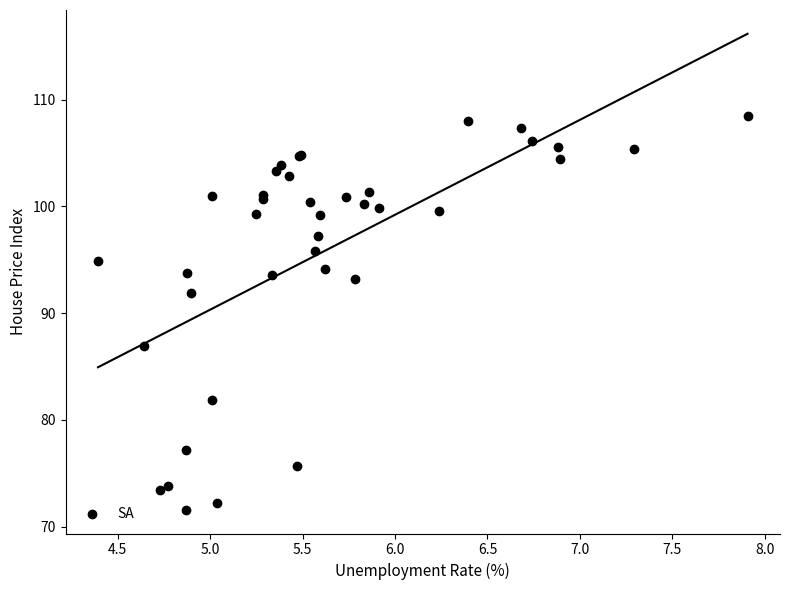

What Y value in the scatter plot is closest to 90?

91.9